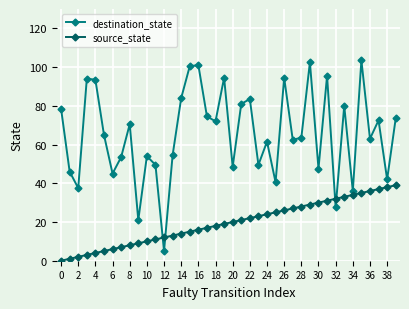

How many interior local valleys does the destination_state series have?

14